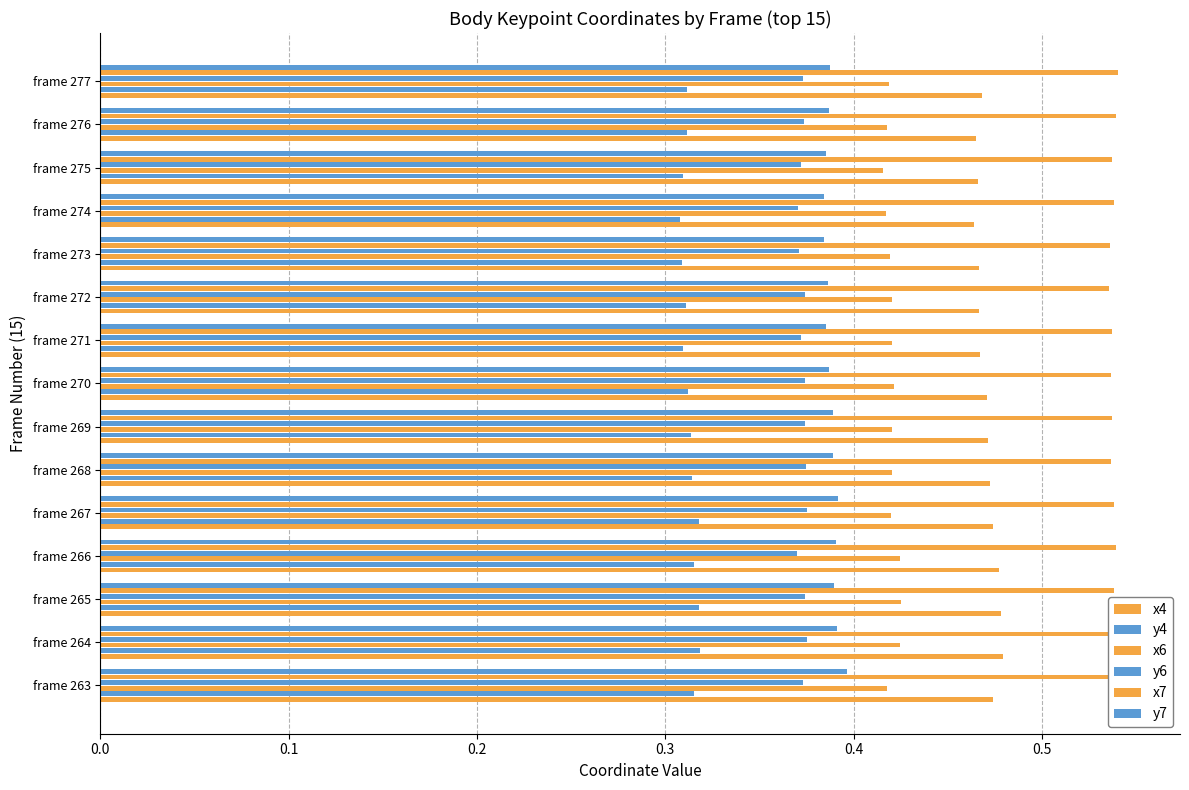

What is the value of the x7 bar at the 4th from the left?

0.5